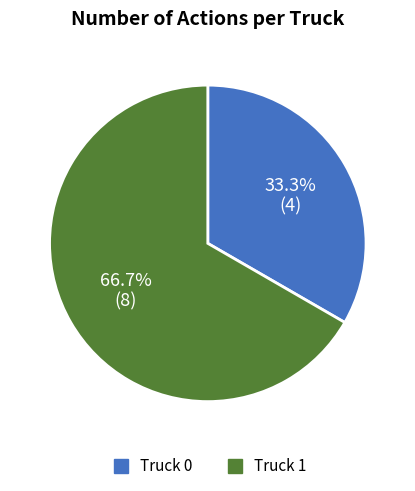

The Truck 1 slice represents 56% of the pie. True or false?

False